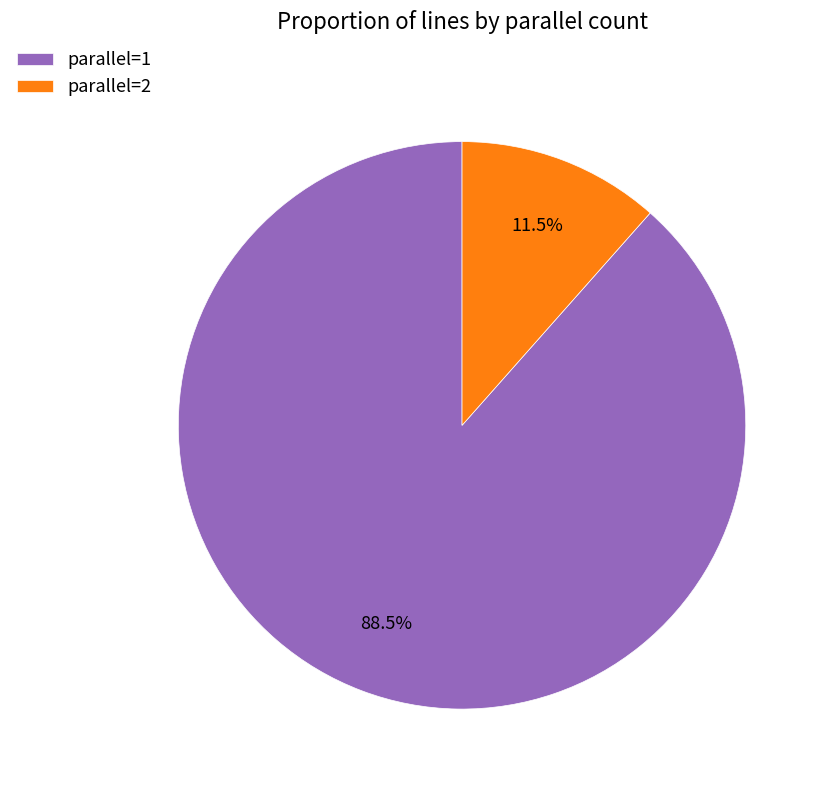

Between parallel=1 and parallel=2, which is larger?

parallel=1